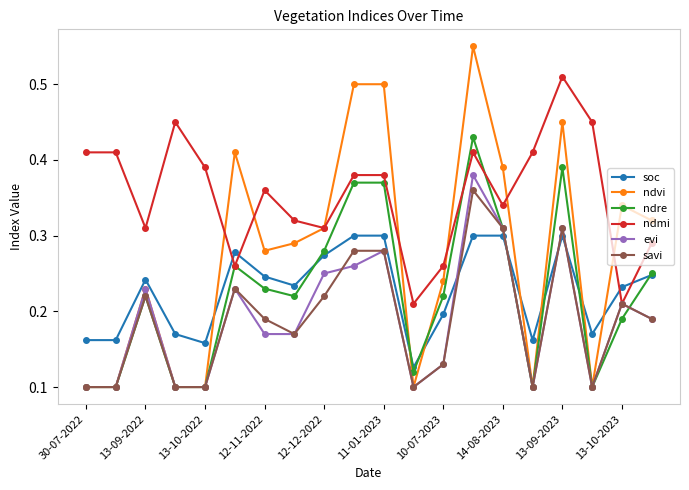

Does the chart have visible grid lines?

No